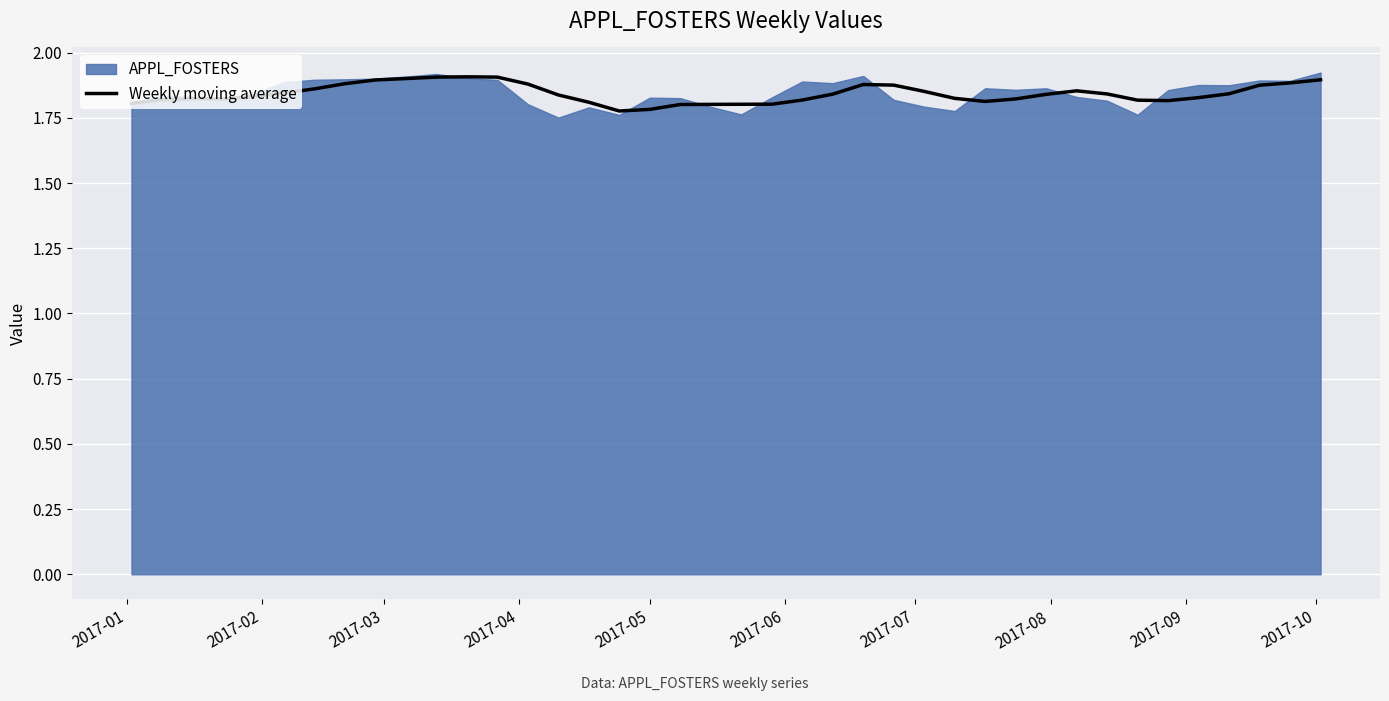

How many data points does each series have?

40